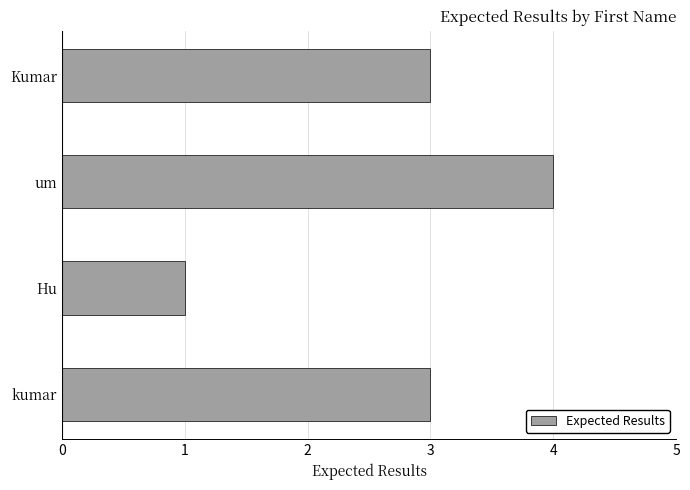

Does the chart contain any negative values?

No